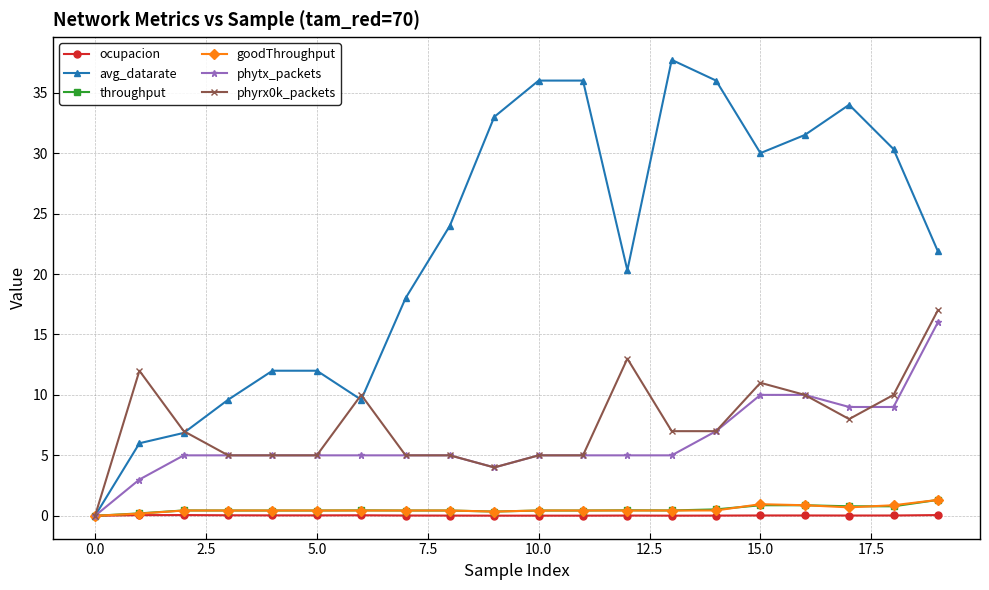

What is the value of the phytx_packets point at the 4th from the left?

5.0